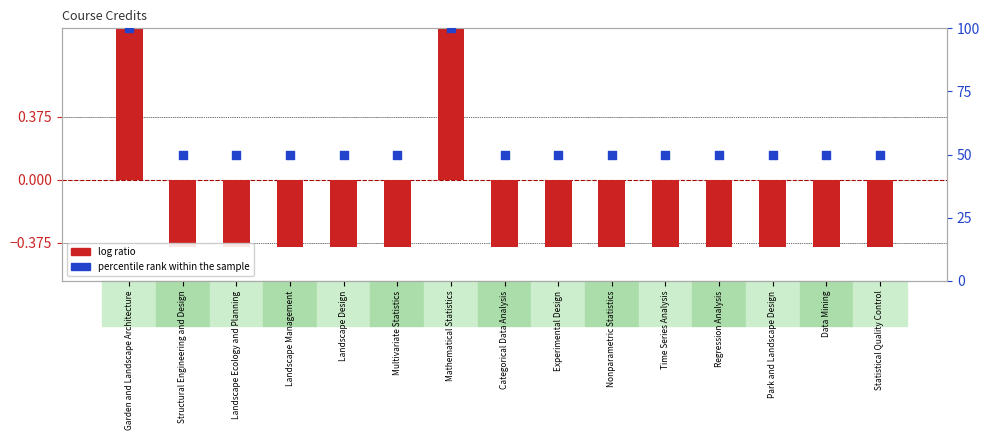

What is the total value across all series at Landscape Design?

49.6